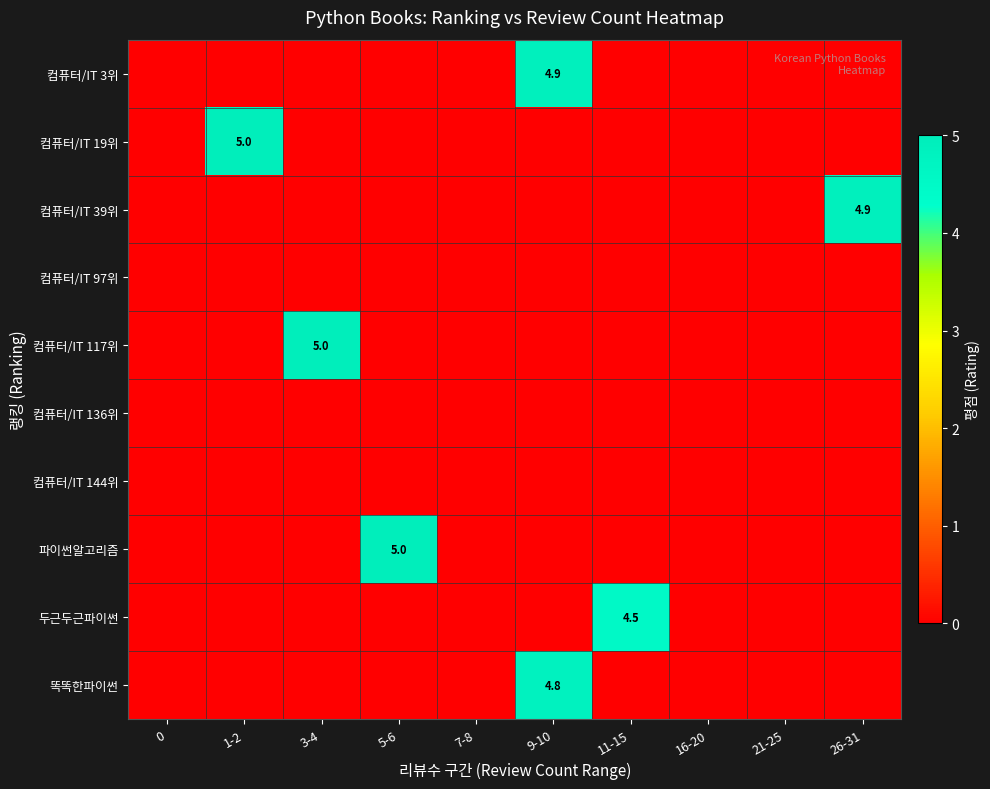

Is the value of 컴퓨터/IT 117위 at 0 greater than the value of 컴퓨터/IT 136위 at 5-6?

No